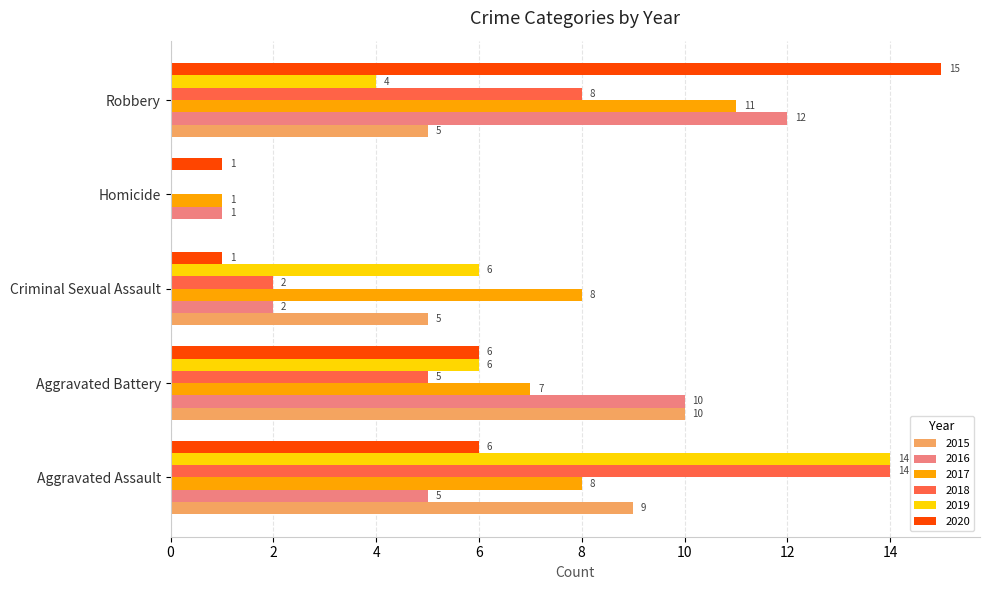

What is the maximum value shown in the chart?

15